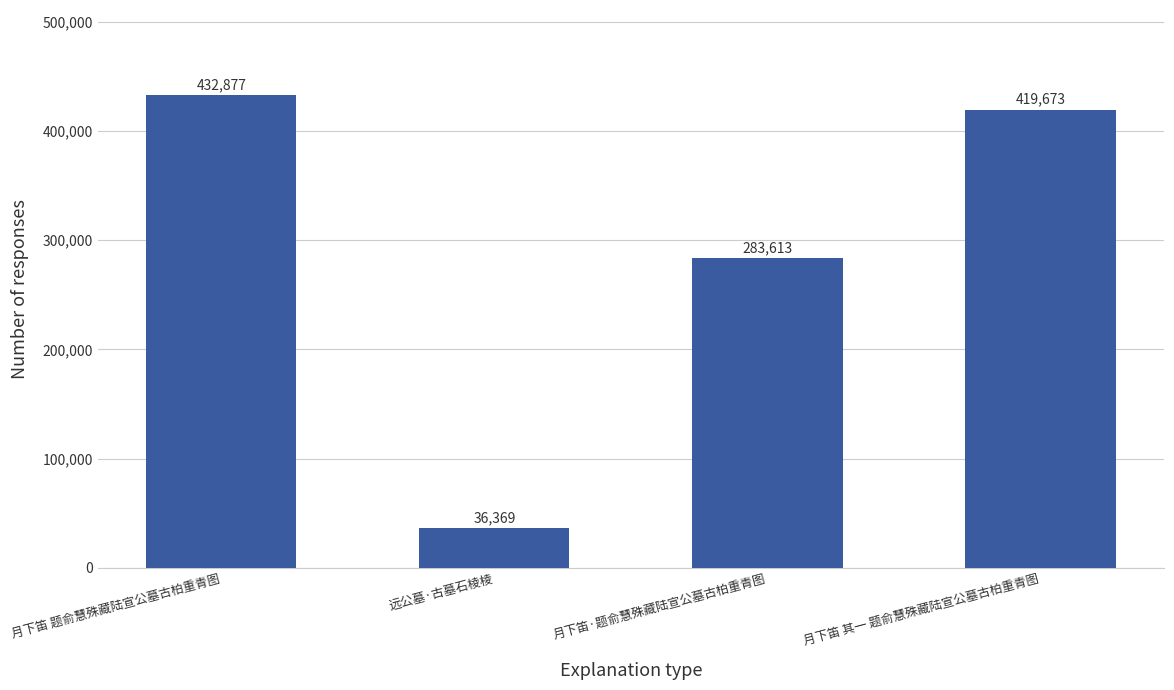

Where does the data first go above 419673?

月下笛 题俞慧殊藏陆宣公墓古柏重青图